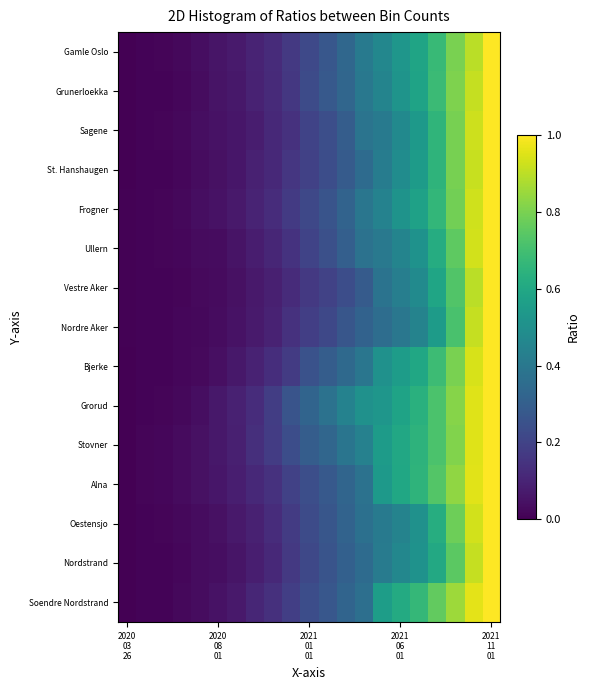

Reading left to right, extract all data points from this chart.

Gamle Oslo: 0.0	0.0	0.0	0.0	0.0	0.1	0.1	0.1	0.1	0.2	0.2	0.3	0.3	0.4	0.5	0.5	0.6	0.7	0.8	0.9	1.0
Grunerloekka: 0.0	0.0	0.0	0.0	0.0	0.1	0.1	0.1	0.1	0.2	0.2	0.3	0.3	0.4	0.5	0.5	0.6	0.7	0.8	0.9	1.0
Sagene: 0.0	0.0	0.0	0.0	0.0	0.0	0.1	0.1	0.1	0.1	0.2	0.2	0.3	0.4	0.4	0.5	0.5	0.7	0.8	0.9	1.0
St. Hanshaugen: 0.0	0.0	0.0	0.0	0.0	0.0	0.1	0.1	0.1	0.2	0.2	0.2	0.3	0.3	0.4	0.5	0.5	0.7	0.8	0.9	1.0
Frogner: 0.0	0.0	0.0	0.0	0.0	0.1	0.1	0.1	0.1	0.2	0.2	0.3	0.3	0.4	0.4	0.5	0.6	0.7	0.8	0.9	1.0
Ullern: 0.0	0.0	0.0	0.0	0.0	0.0	0.1	0.1	0.1	0.1	0.2	0.2	0.3	0.4	0.4	0.5	0.5	0.6	0.8	0.9	1.0
Vestre Aker: 0.0	0.0	0.0	0.0	0.0	0.0	0.0	0.1	0.1	0.1	0.2	0.2	0.2	0.3	0.4	0.4	0.5	0.6	0.7	0.9	1.0
Nordre Aker: 0.0	0.0	0.0	0.0	0.0	0.0	0.0	0.1	0.1	0.1	0.2	0.2	0.3	0.3	0.4	0.4	0.4	0.6	0.7	0.9	1.0
Bjerke: 0.0	0.0	0.0	0.0	0.0	0.0	0.1	0.1	0.1	0.2	0.3	0.3	0.3	0.4	0.5	0.6	0.6	0.7	0.8	0.9	1.0
Grorud: 0.0	0.0	0.0	0.0	0.0	0.1	0.1	0.1	0.2	0.3	0.3	0.4	0.4	0.5	0.5	0.6	0.6	0.7	0.8	1.0	1.0
Stovner: 0.0	0.0	0.0	0.0	0.0	0.1	0.1	0.1	0.2	0.2	0.3	0.3	0.4	0.4	0.5	0.6	0.6	0.7	0.8	1.0	1.0
Alna: 0.0	0.0	0.0	0.0	0.0	0.1	0.1	0.1	0.1	0.2	0.2	0.3	0.3	0.4	0.5	0.6	0.7	0.7	0.8	1.0	1.0
Oestensjo: 0.0	0.0	0.0	0.0	0.0	0.0	0.1	0.1	0.1	0.2	0.2	0.3	0.3	0.4	0.4	0.4	0.5	0.6	0.8	0.9	1.0
Nordstrand: 0.0	0.0	0.0	0.0	0.0	0.0	0.1	0.1	0.1	0.2	0.2	0.3	0.3	0.4	0.4	0.5	0.5	0.6	0.7	0.9	1.0
Soendre Nordstrand: 0.0	0.0	0.0	0.0	0.0	0.0	0.1	0.1	0.1	0.2	0.2	0.3	0.3	0.4	0.6	0.6	0.7	0.8	0.9	1.0	1.0